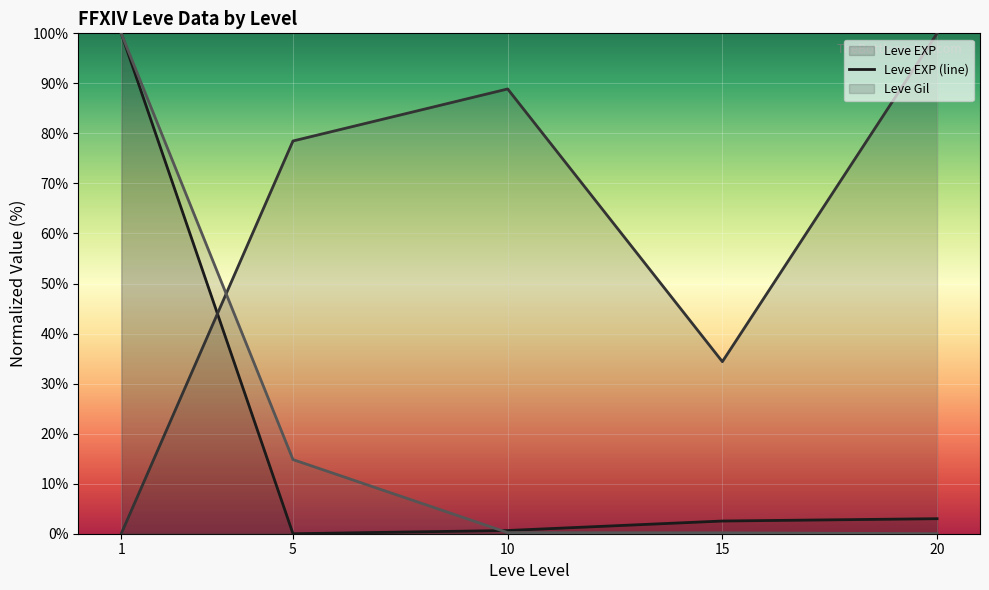

Rank the series at 20 from lowest to highest value.

LevePriceHQ (line), Leve EXP (line), Leve Gil (line)